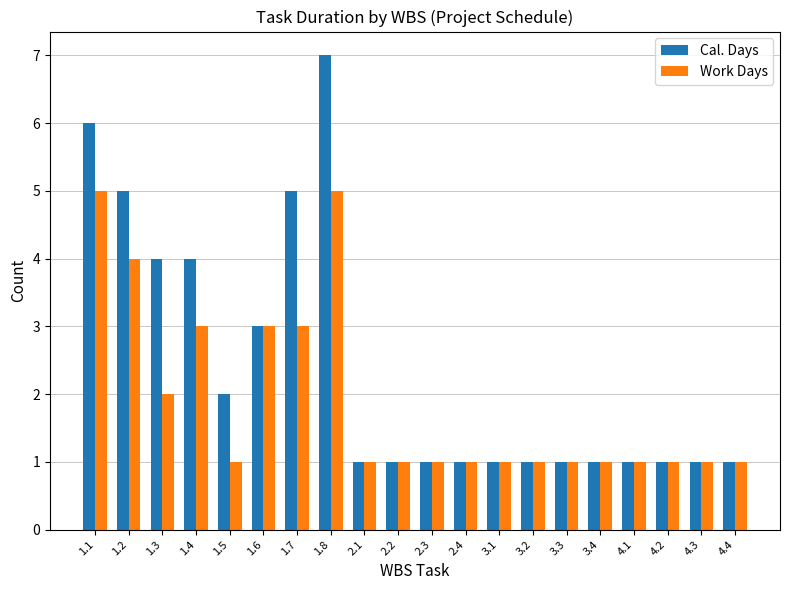

What position from the left is 1.7?

7